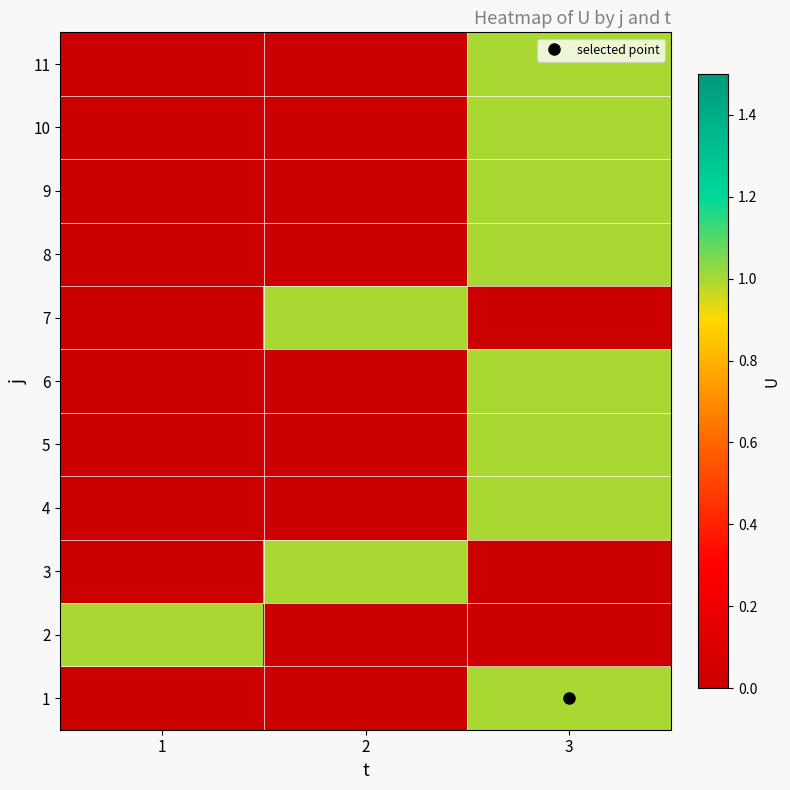

Which series has the largest total across all categories?

1